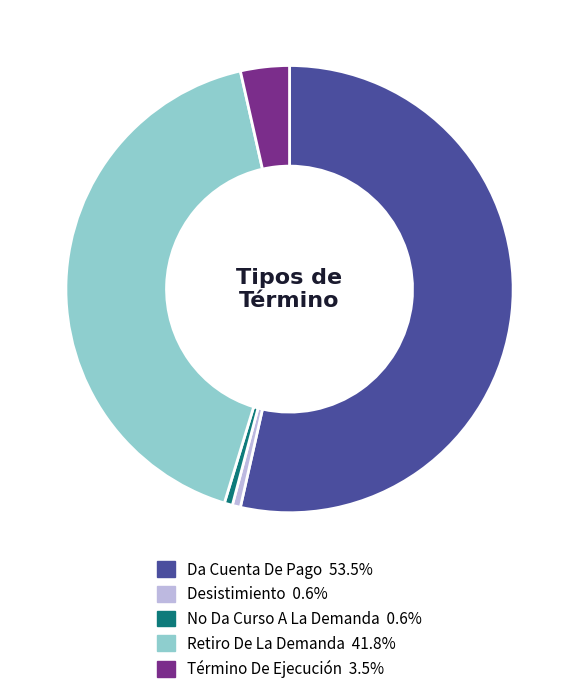

How many slices are in this pie chart?

5